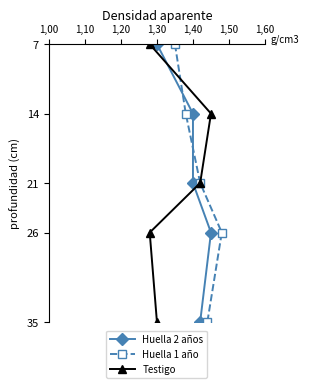

What is the minimum value for Huella 1 año?

7